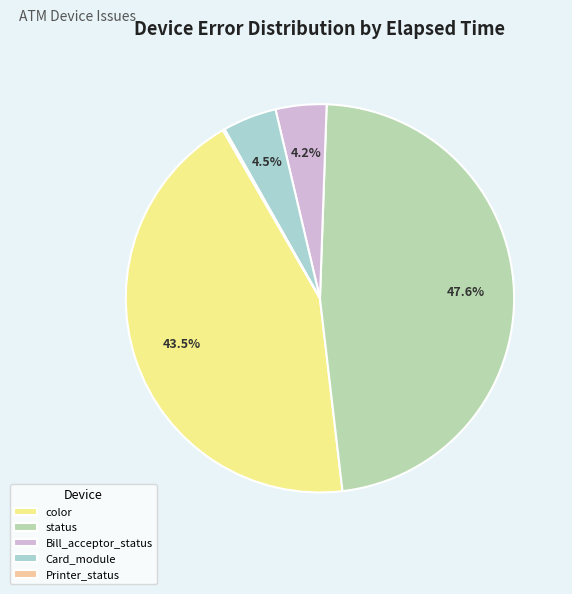

Does color represent more than half of the total?

No